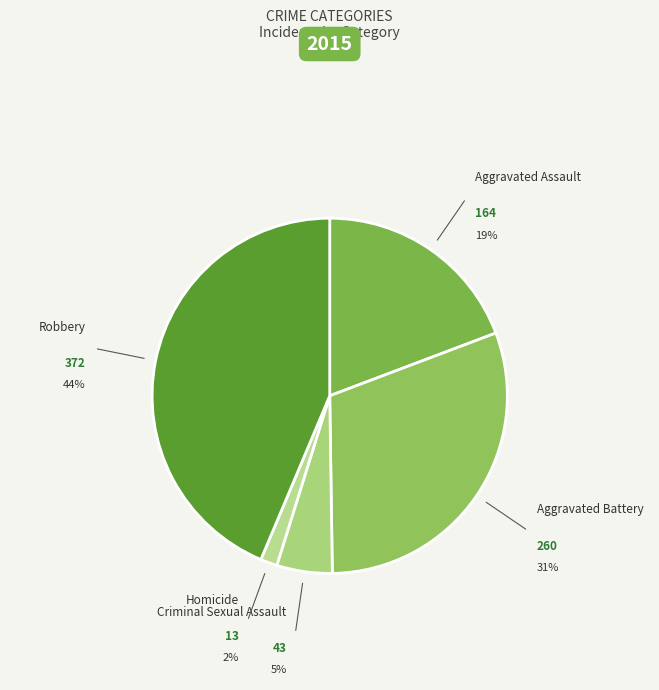

Do Criminal Sexual Assault and Robbery together represent more than half of the pie?

No